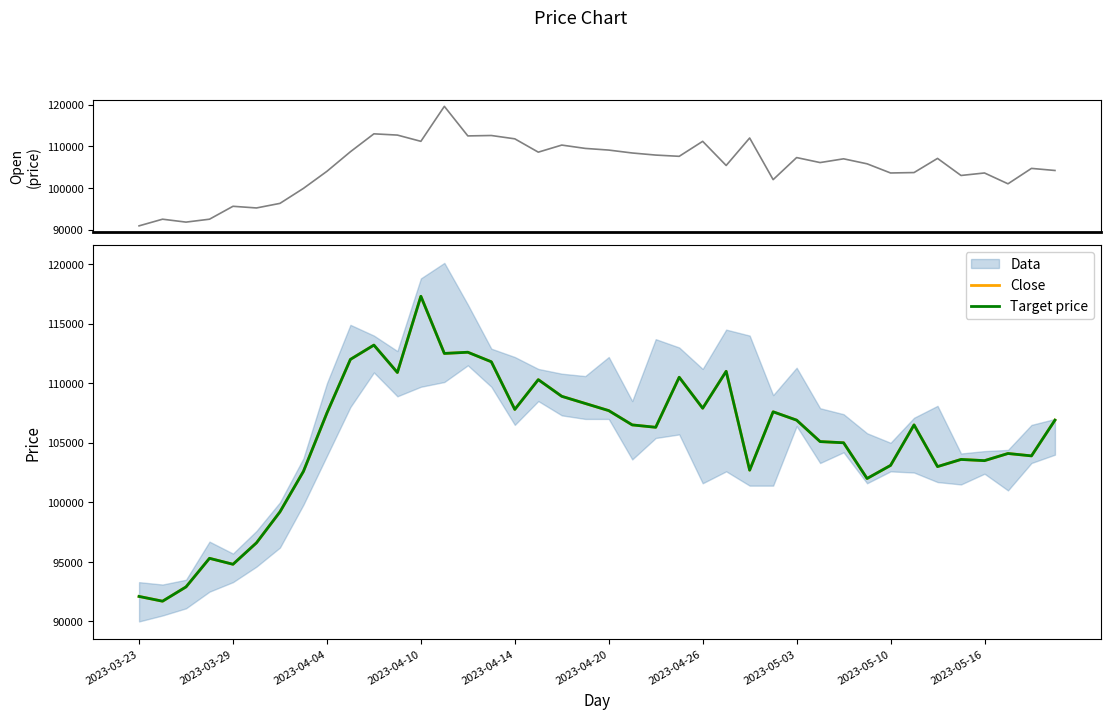

Reading left to right, extract all data points from this chart.

Open: 90900	92500	91800	92500	95600	95200	96300	99900	104000	108700	113000	112700	111200	119600	112500	112600	111800	108600	110300	109500	109100	108400	107900	107600	111200	105400	112000	102000	107300	106100	107000	105800	103600	103700	107100	103000	103600	101000	104700	104200
Close: 92100	91700	92900	95300	94800	96600	99200	102600	107500	112000	113200	110900	117300	112500	112600	111800	107800	110300	108900	108300	107700	106500	106300	110500	107900	111000	102700	107600	106900	105100	105000	102000	103100	106500	103000	103600	103500	104100	103900	106900
Target price: 92100	91700	92900	95300	94800	96600	99200	102600	107500	112000	113200	110900	117300	112500	112600	111800	107800	110300	108900	108300	107700	106500	106300	110500	107900	111000	102700	107600	106900	105100	105000	102000	103100	106500	103000	103600	103500	104100	103900	106900